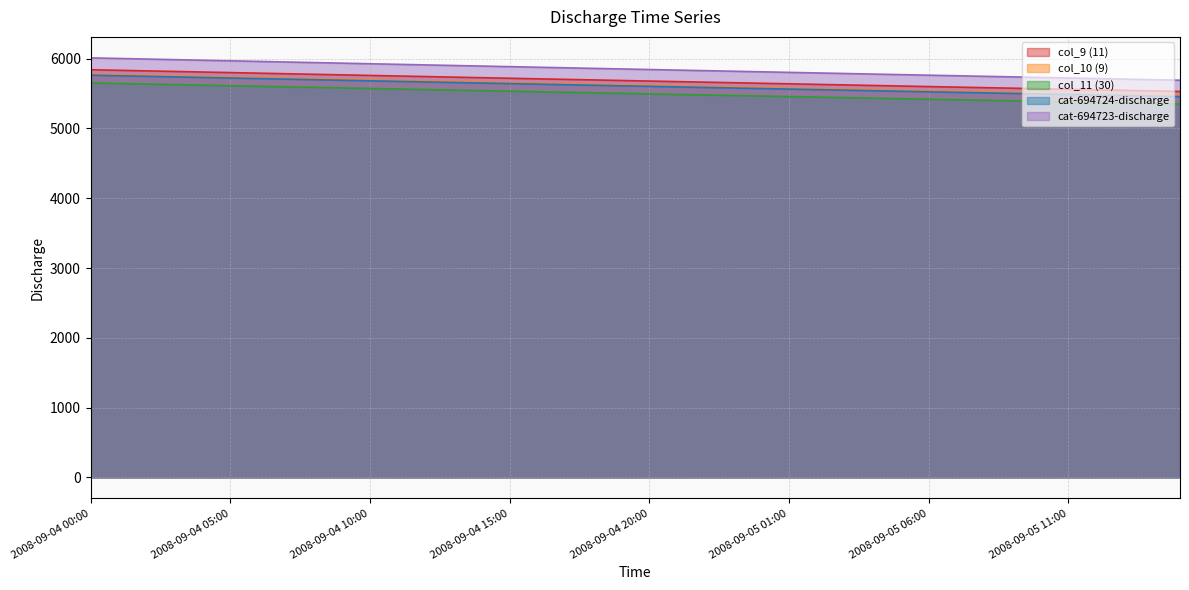

What is the approximate value of col_10 (9) at 2008-09-04 06:00?

5726.8